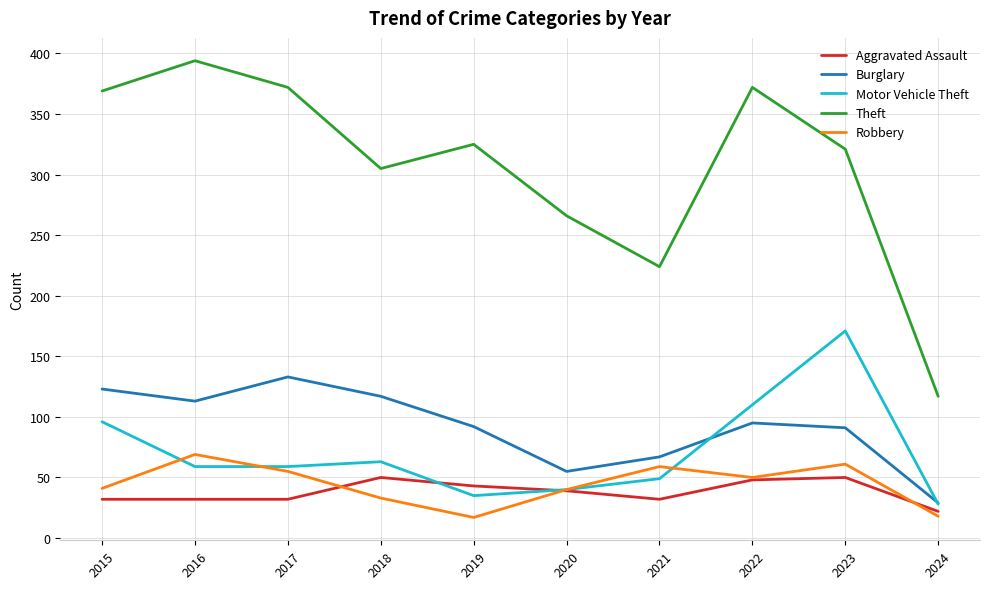

The Theft series shows 305 at 2018. True or false?

True